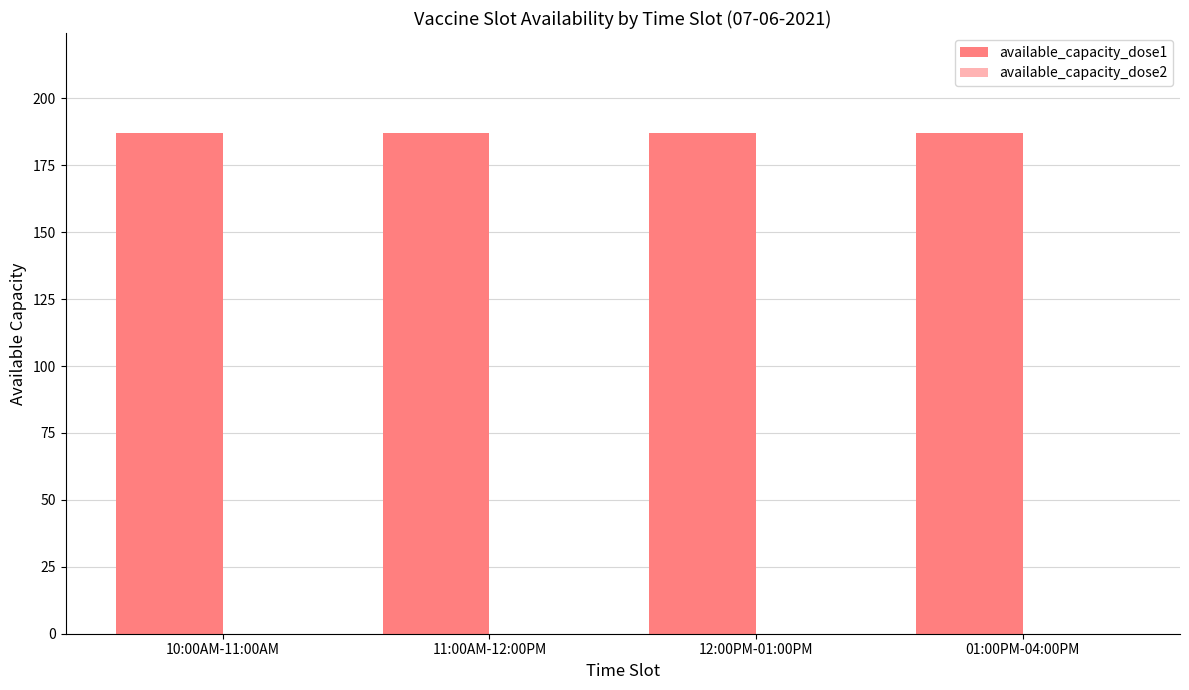

Count the number of categories in the chart.

4